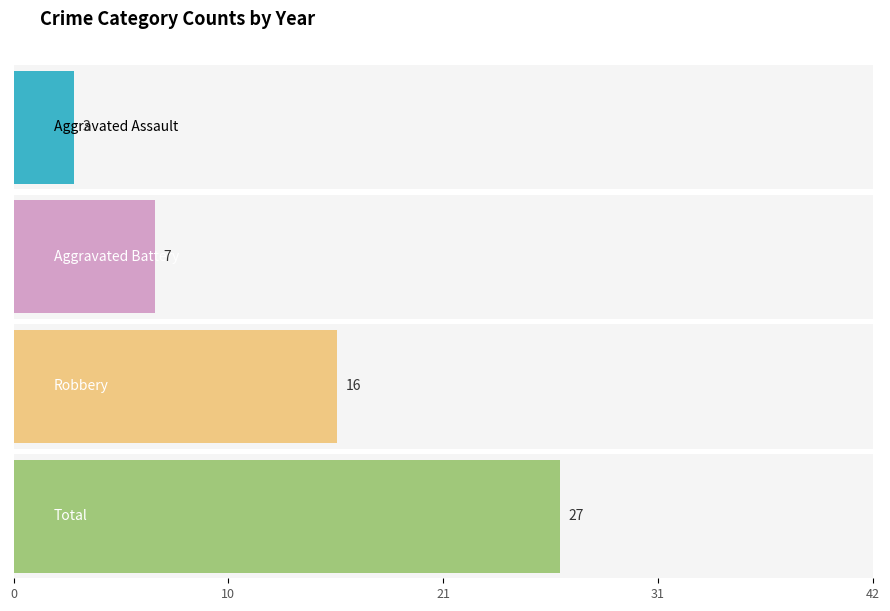

The Aggravated Battery series shows 7 at 2021. True or false?

True